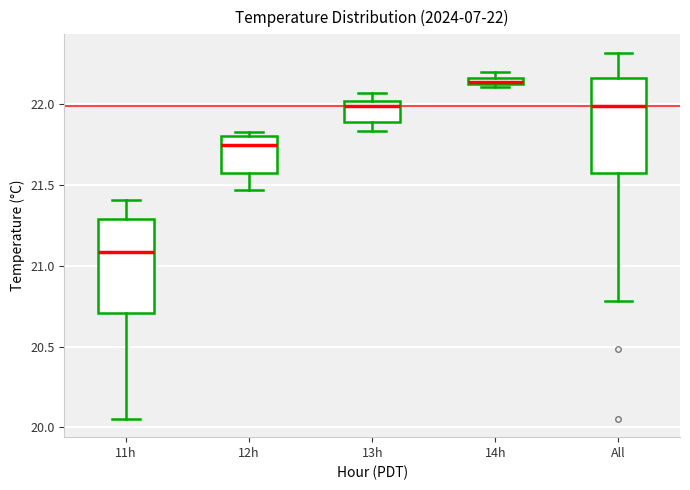

Which box's median line is the highest?

14h